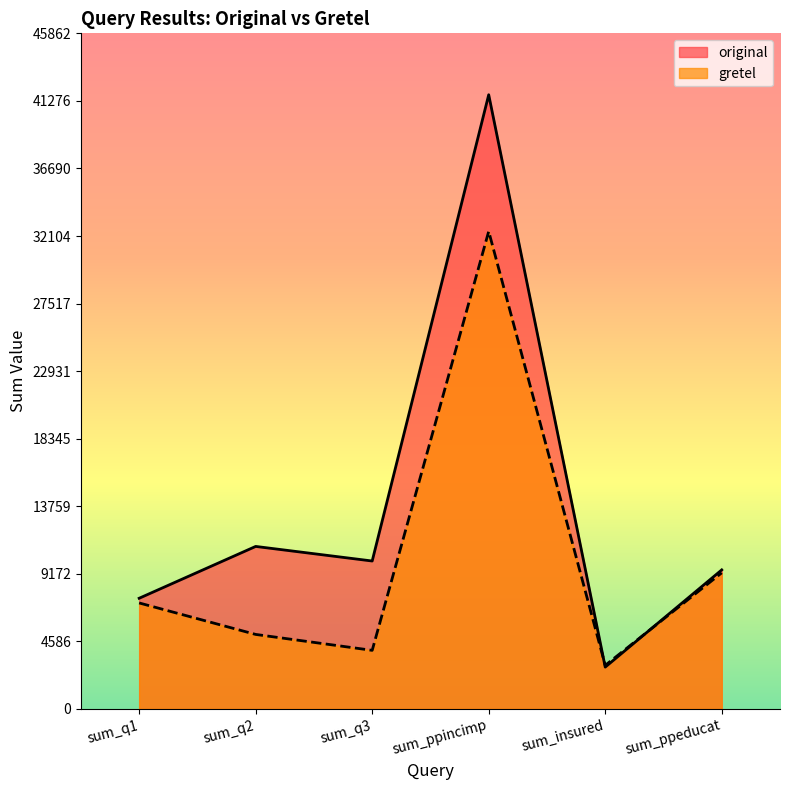

At which label does gretel reach its peak?

sum_ppincimp